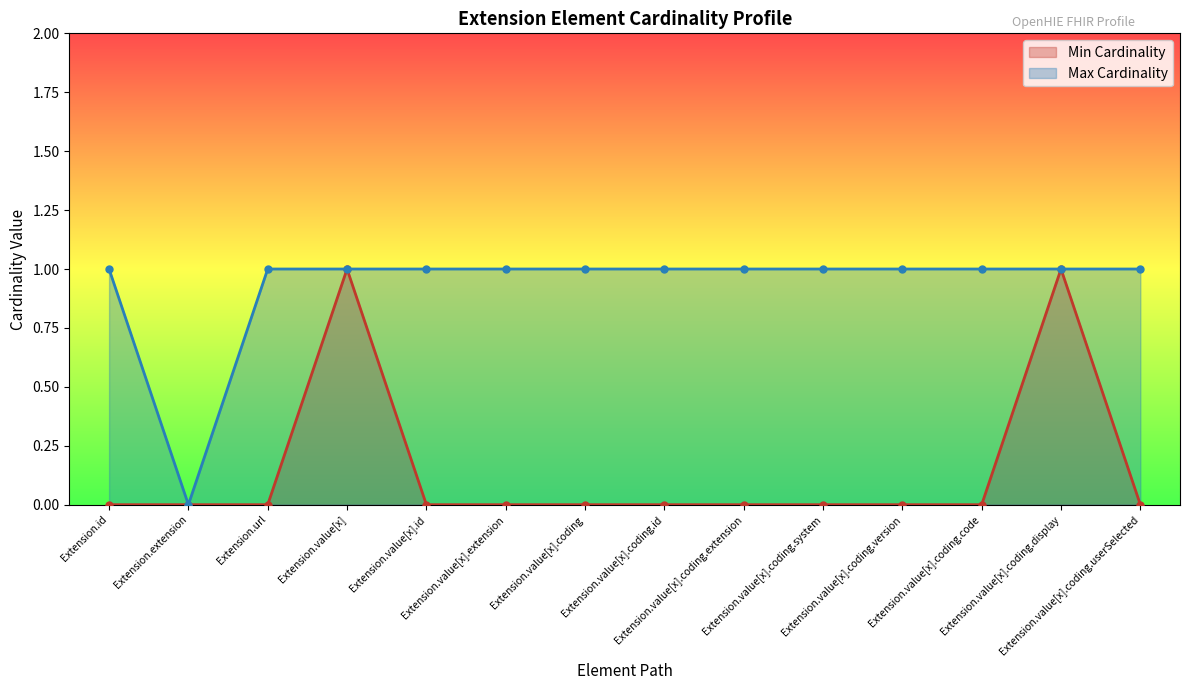

Where is the first local maximum for Min Cardinality?

Extension.value[x]